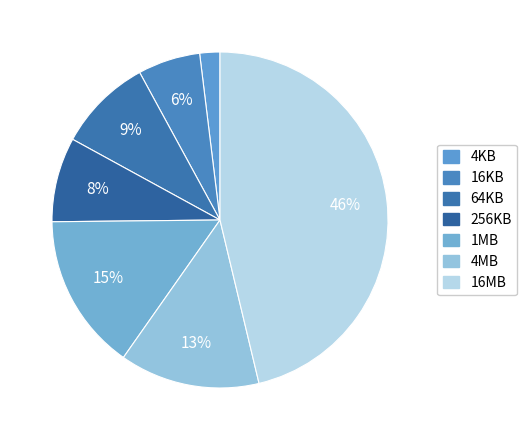

Approximately how many times larger is the value at 64KB compared to 1MB?

0.6